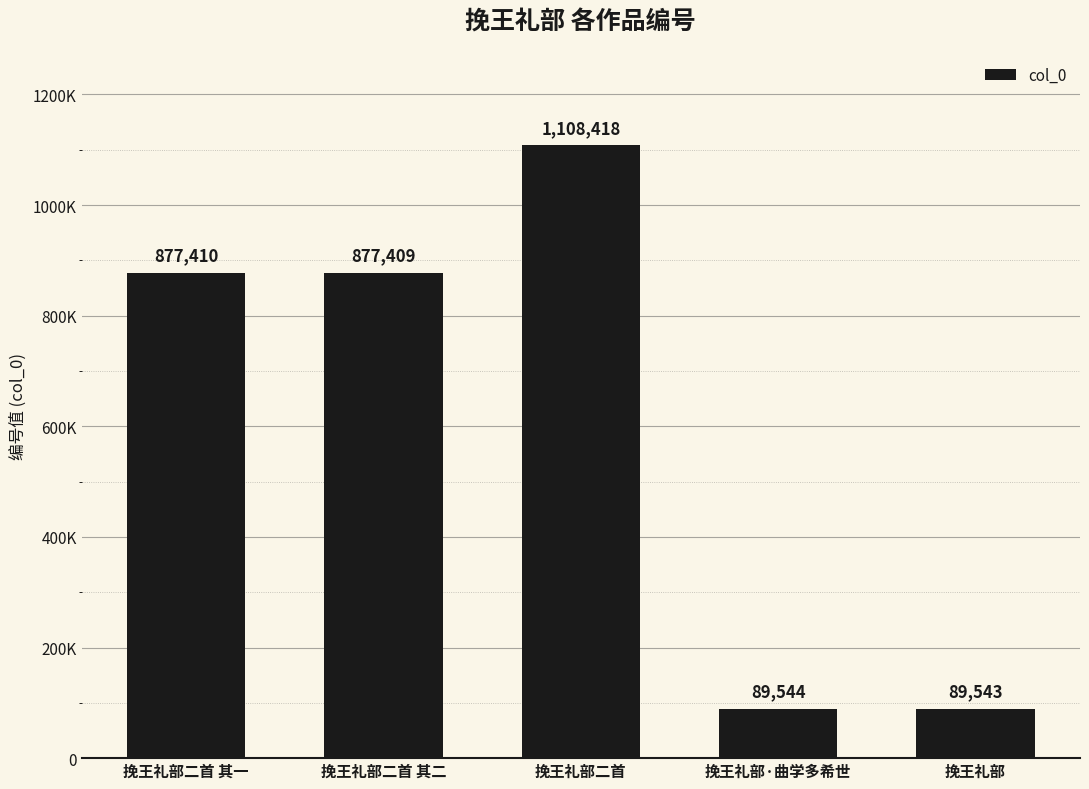

What is the greatest value displayed?

1108418